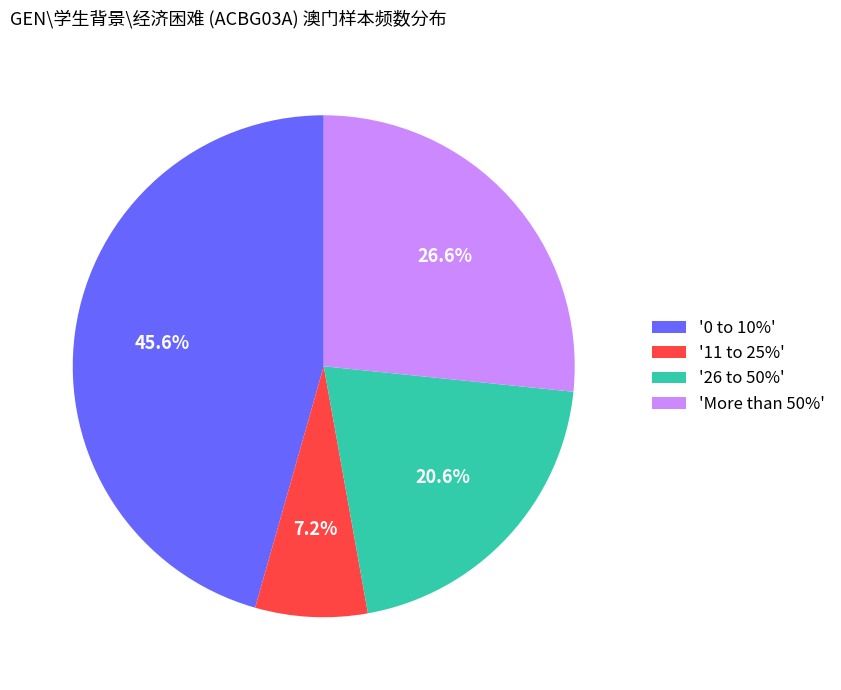

What percentage is NOT represented by '0 to 10%'?

54.4%